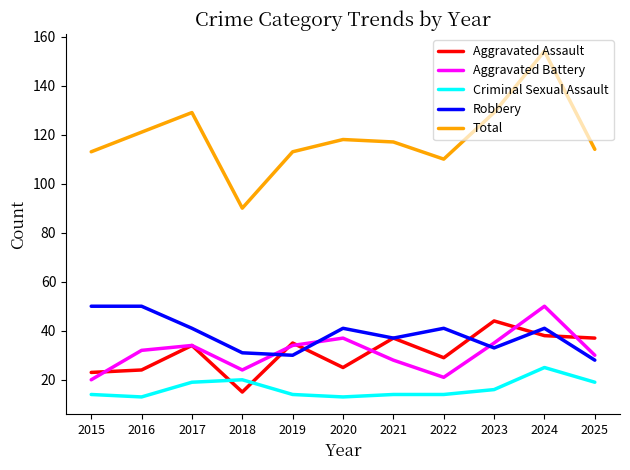

Is it true that Criminal Sexual Assault equals 14 at 2022?

True